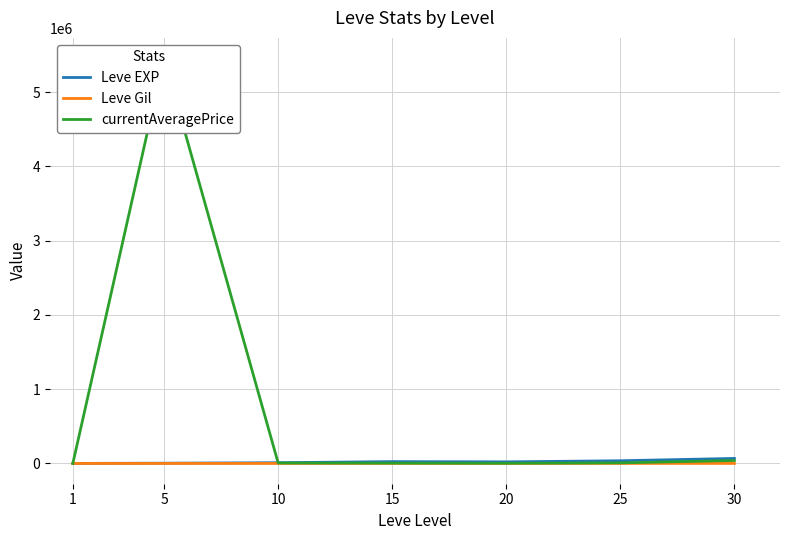

What is the difference between the highest and lowest values at 15?

24261.0